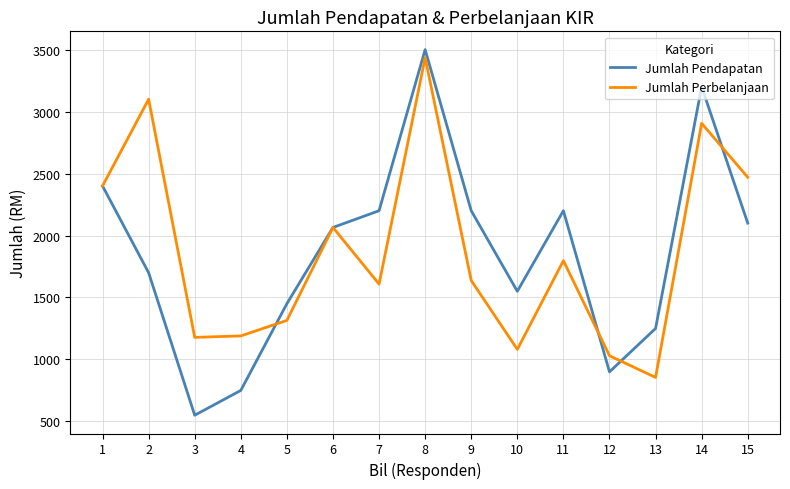

At which category does the chart reach its minimum across all series?

3